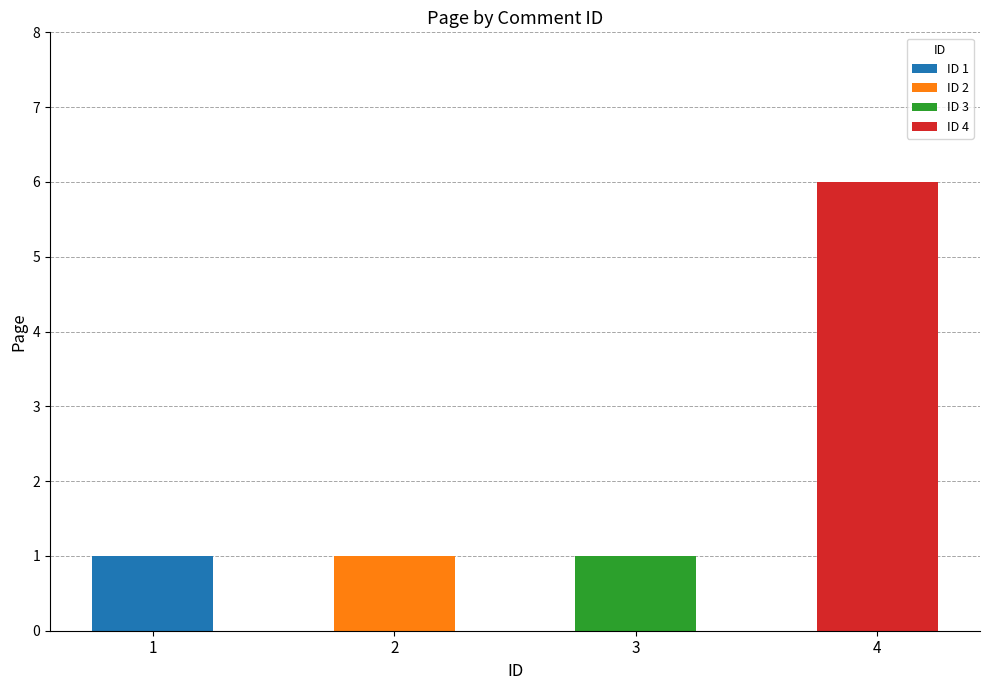

Reading left to right, transcribe all the data shown in this chart.

1=1	2=1	3=1	4=6